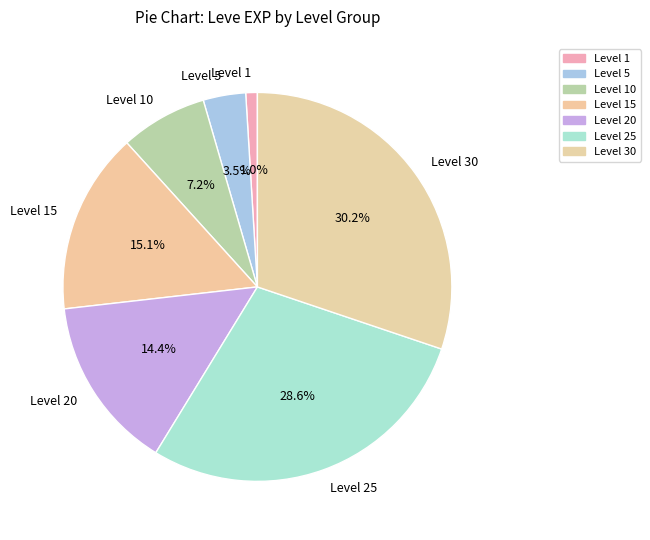

How many segments does this pie chart have?

7